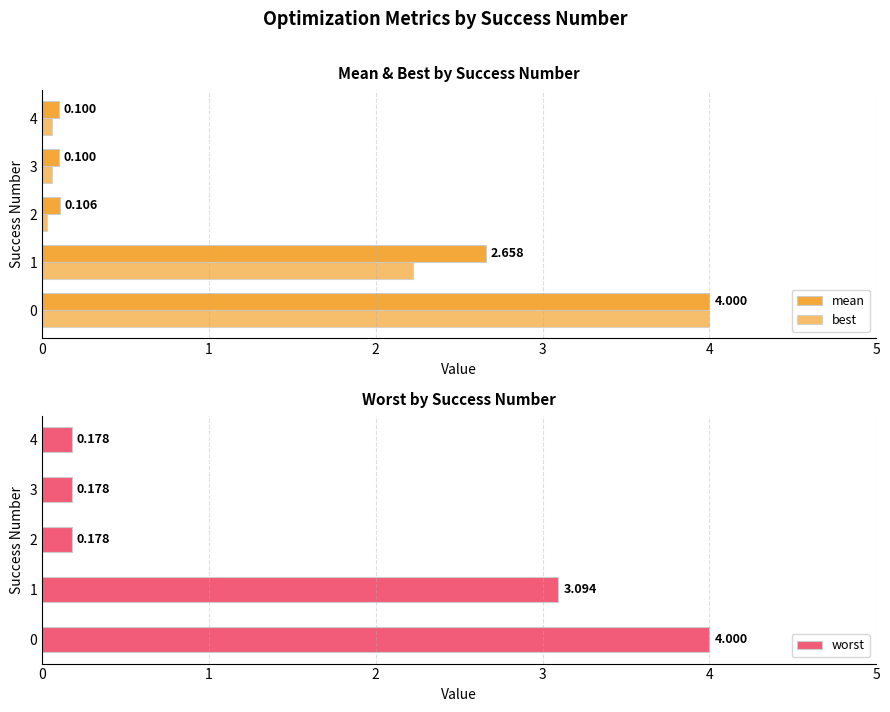

What are all the series names shown in the legend?

mean, best, worst